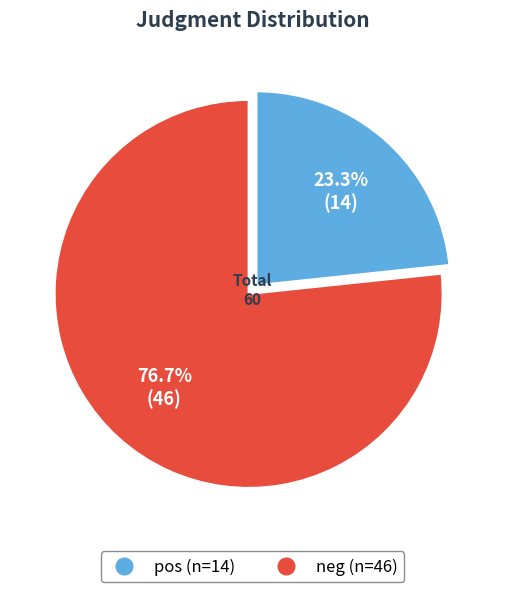

To the nearest percent, what percentage of the pie is neg?

77%